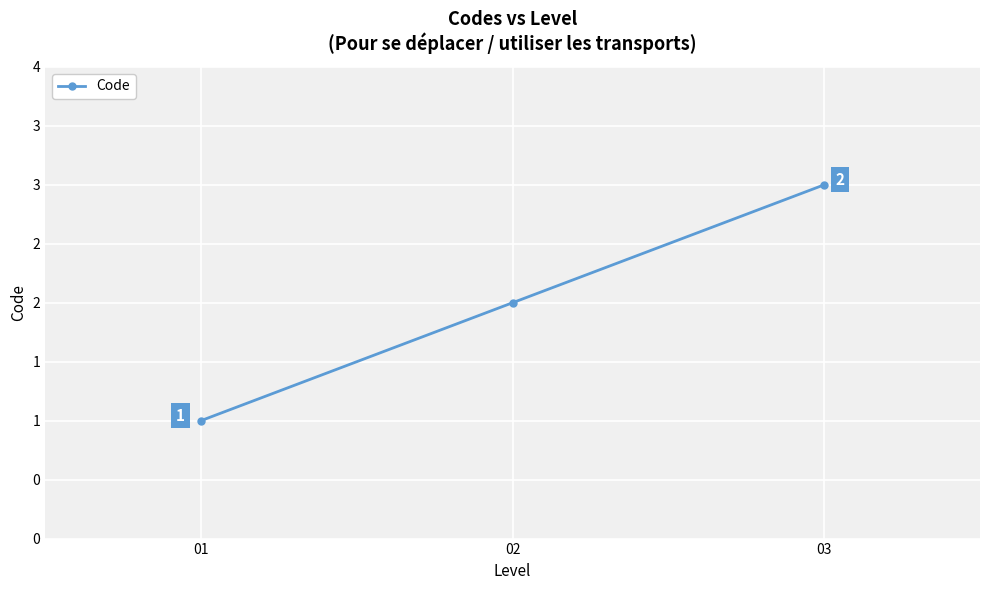

Does the chart have visible grid lines?

Yes